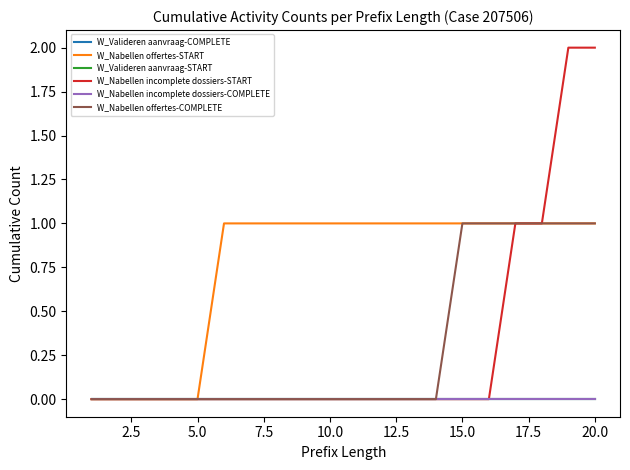

Which series has the widest spread of values?

W_Nabellen incomplete dossiers-START